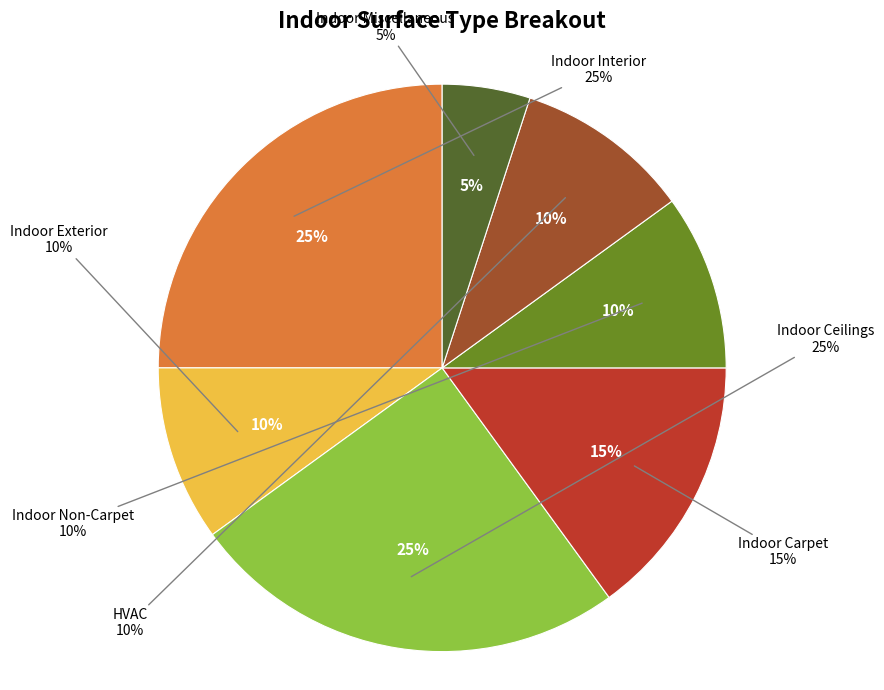

How many slices are in this pie chart?

7